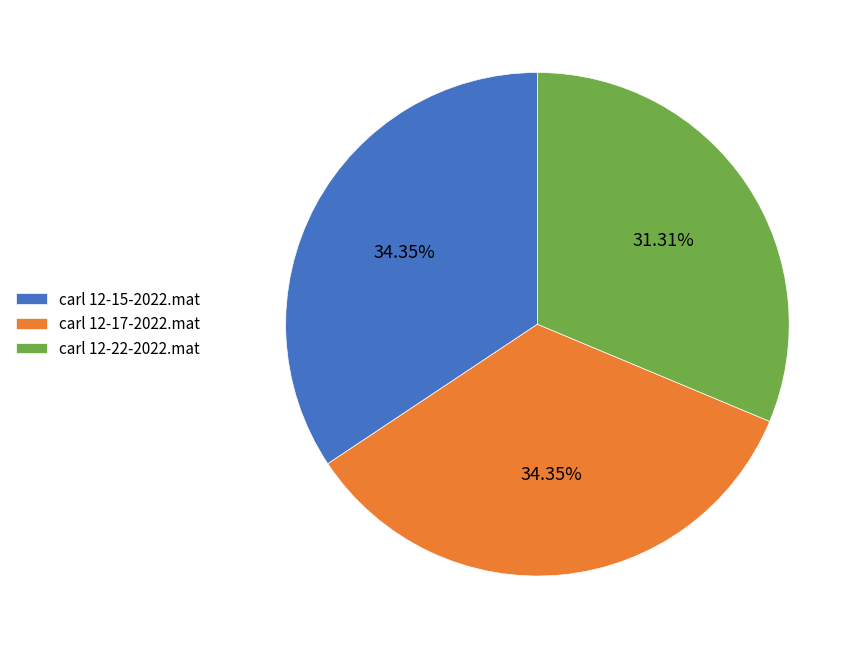

Approximately how many times larger is the value at carl 12-17-2022.mat compared to carl 12-15-2022.mat?

1.0